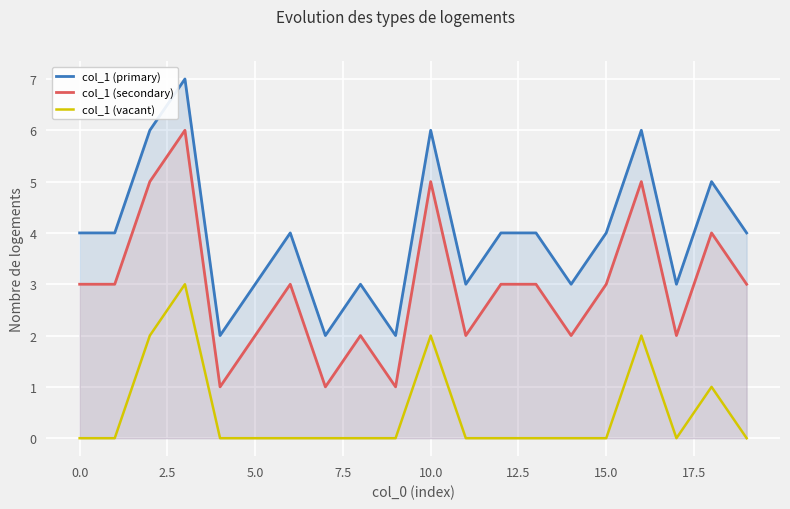

True or false: col_1 (vacant) and col_1 (primary) cross at least once.

False